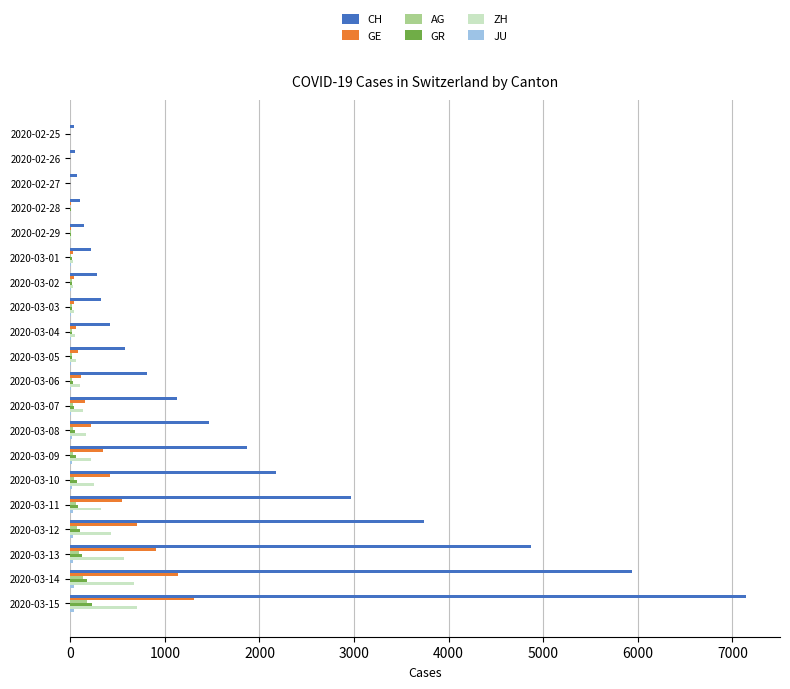

What is the maximum value for AG?

175